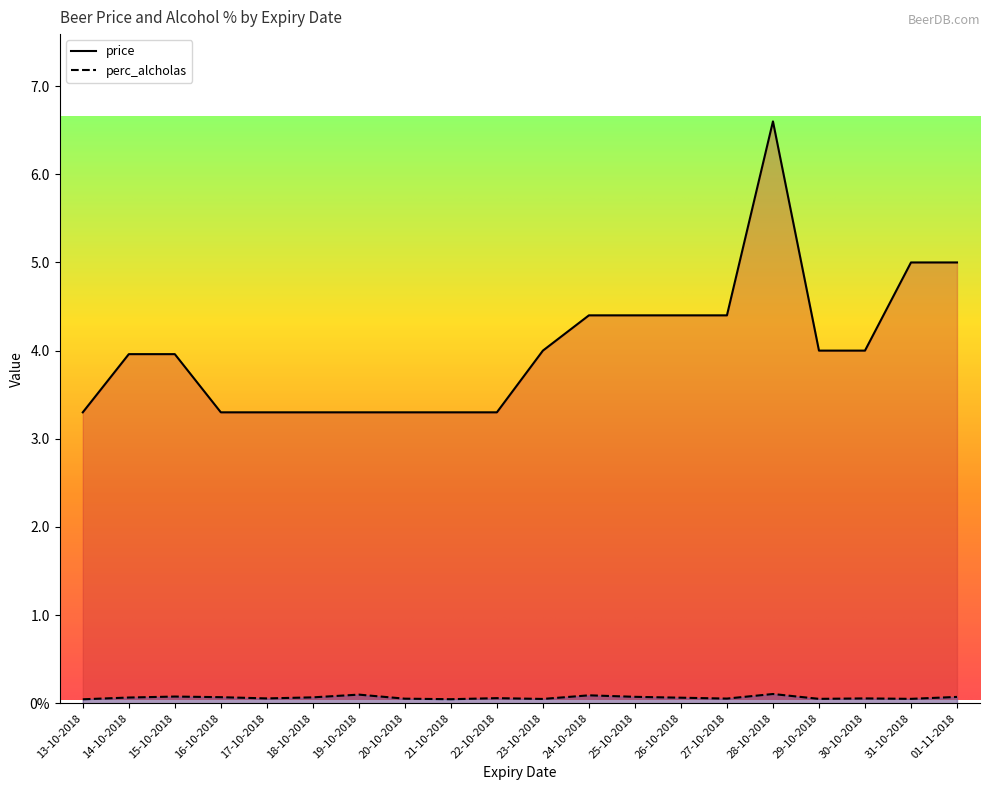

What is the label of the 16th point from the left?

28-10-2018